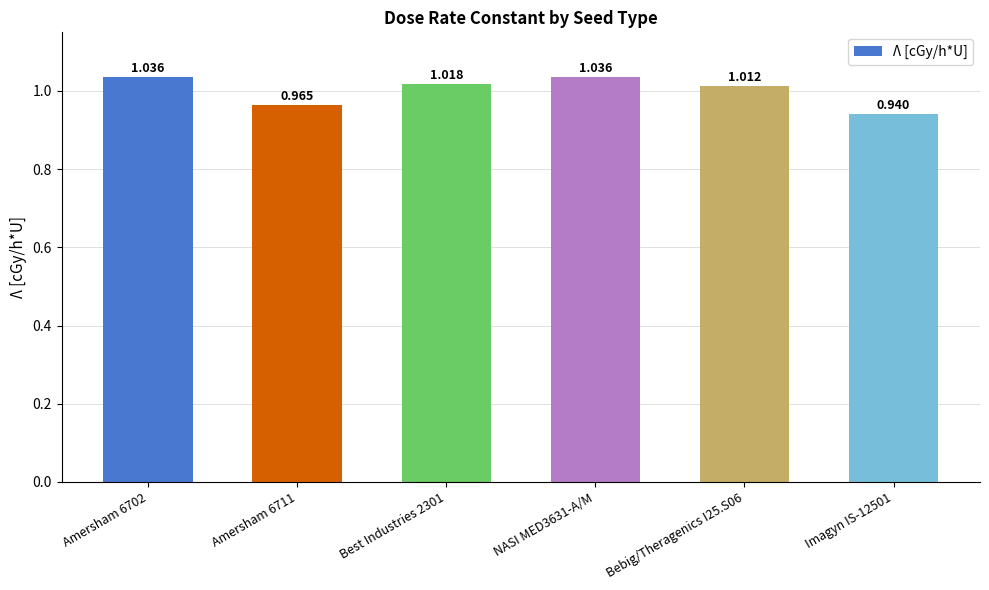

The value at NASI MED3631-A/M is 1.0. True or false?

True